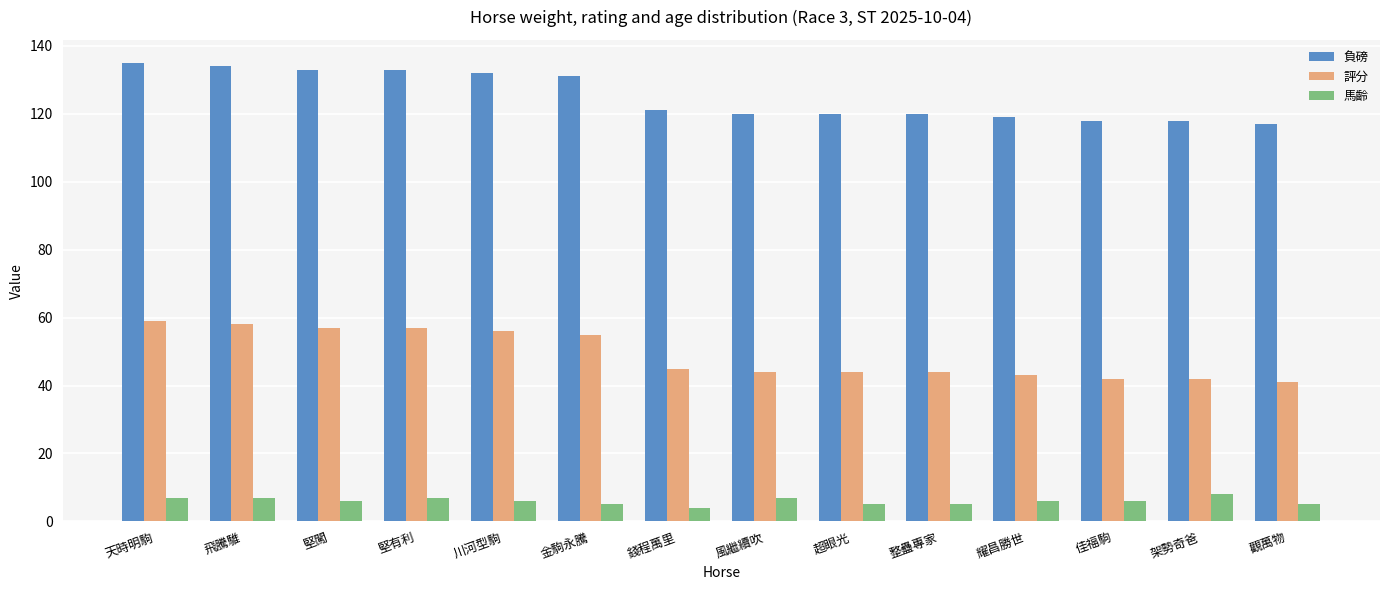

At how many categories does at least one series exceed 91?

14